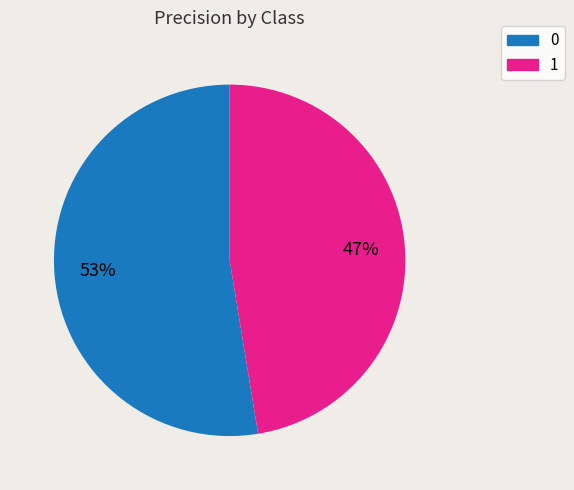

Does 0 represent more than half of the total?

Yes